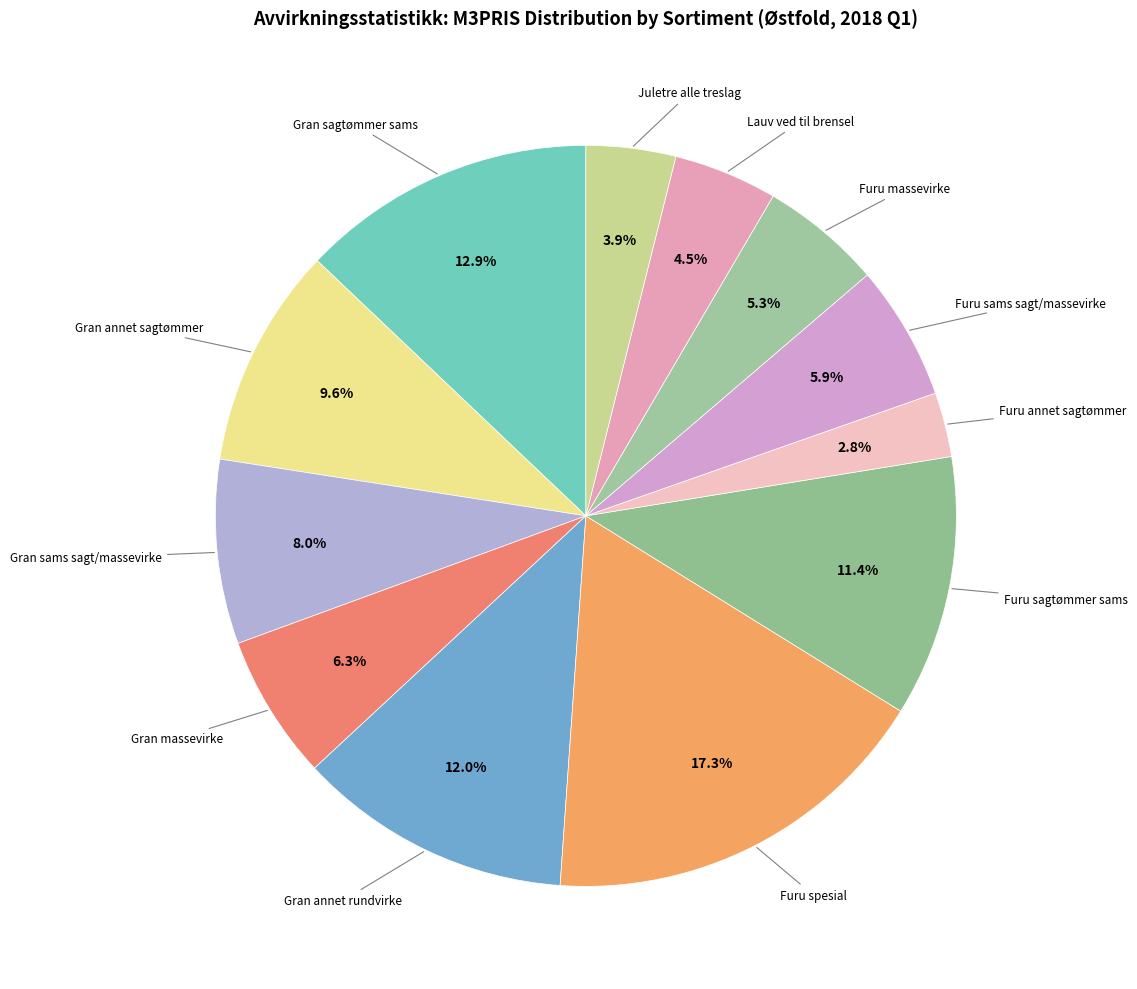

How many segments does this pie chart have?

12